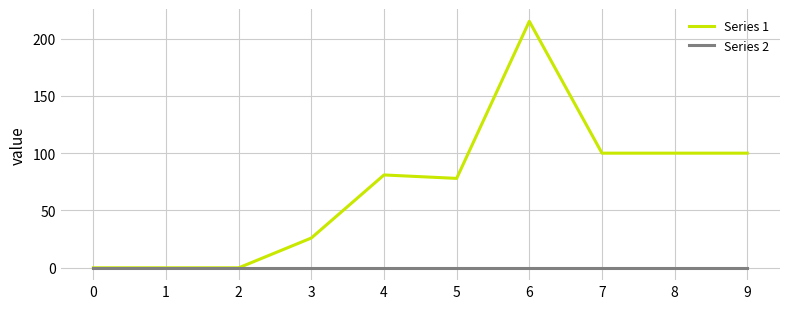

Which series changed the most between 3 and 6?

Series 1